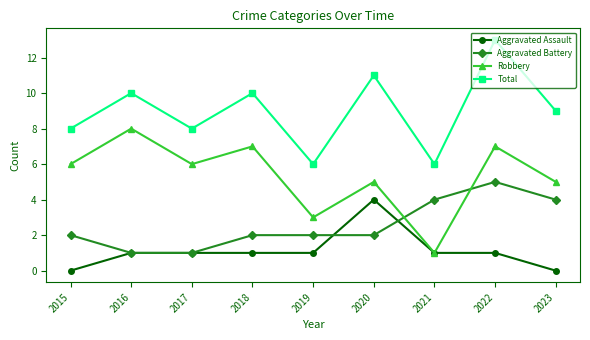

List the series in order of their overall mean, lowest first.

Aggravated Assault, Aggravated Battery, Robbery, Total